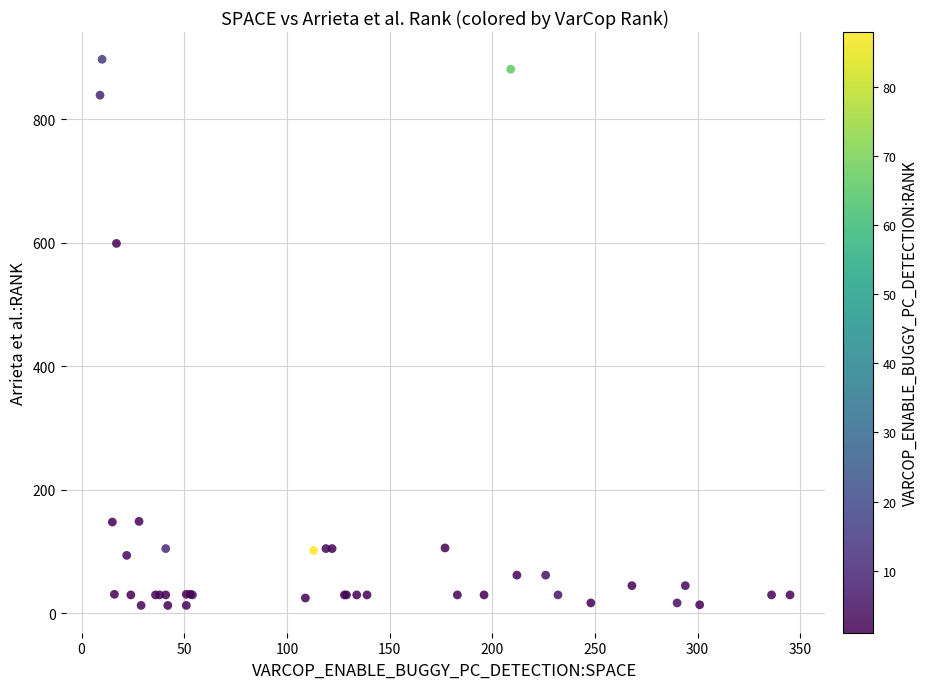

What Y value in the scatter plot is closest to 455?

599